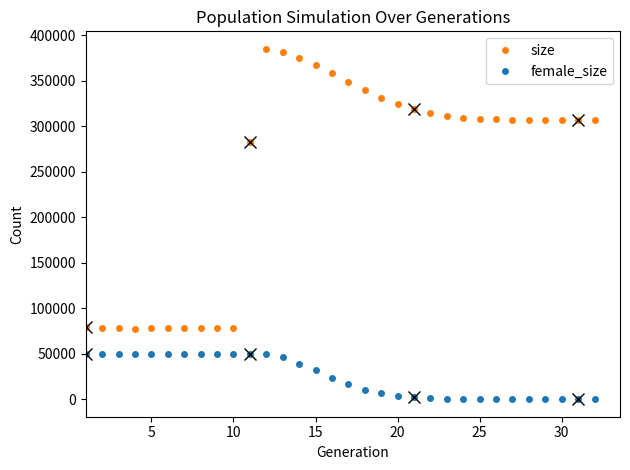

Reading left to right, list all the values displayed in this chart.

size: 79000	78617	78166	77576	78244	78080	78432	78205	78442	78410	282367	384846	381181	374315	366979	358133	348698	339427	330923	324631	318367	314156	311012	309179	308236	307345	306998	306531	306463	306630	306783	306324
female_size: 49708	49375	49289	49326	49614	49572	49732	49855	50044	49822	49742	49995	45846	39123	31561	23746	16490	10464	6544	3828	2171	1192	643	343	185	105	41	21	7	3	2	0